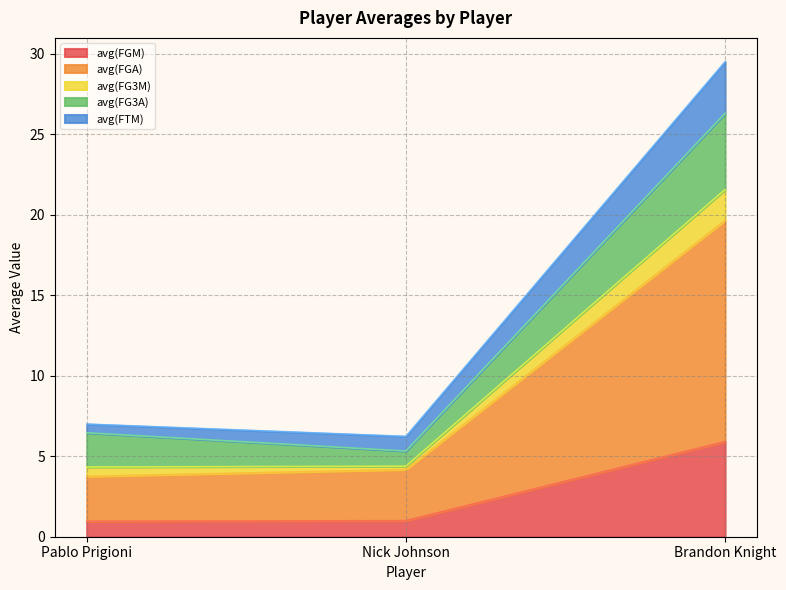

At which category is the sum across all series the highest?

Brandon Knight